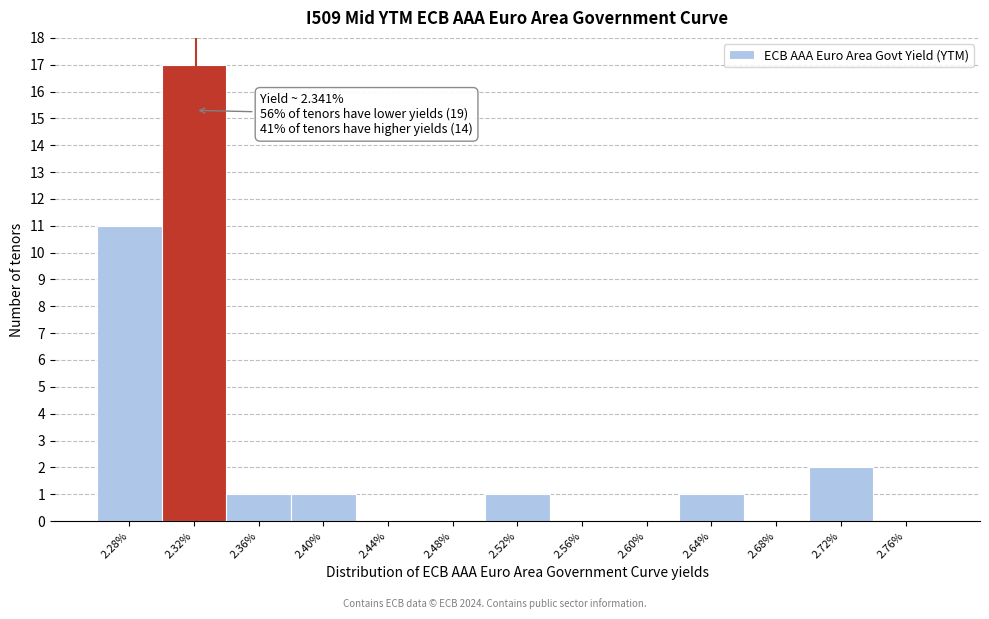

Reading left to right, extract all data points from this chart.

2.28%=11	2.32%=17	2.36%=1	2.40%=1	2.44%=0	2.48%=0	2.52%=1	2.56%=0	2.60%=0	2.64%=1	2.68%=0	2.72%=2	2.76%=0